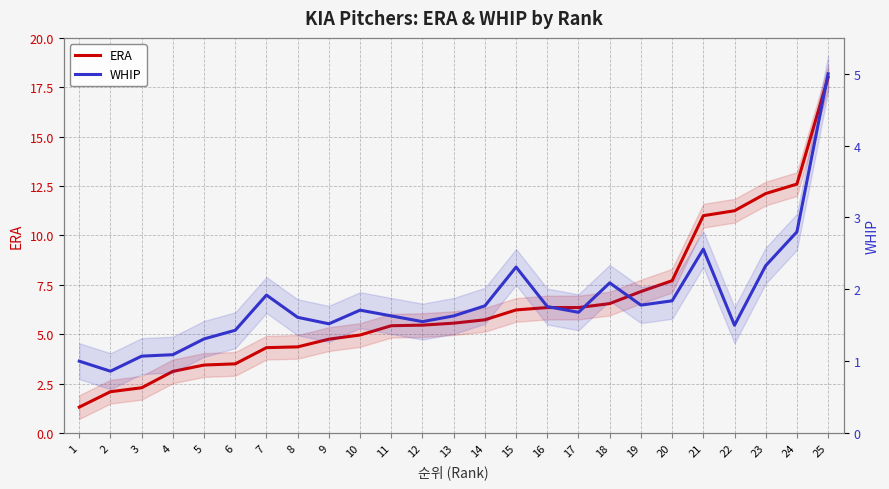

Which series has the largest total across all categories?

ERA